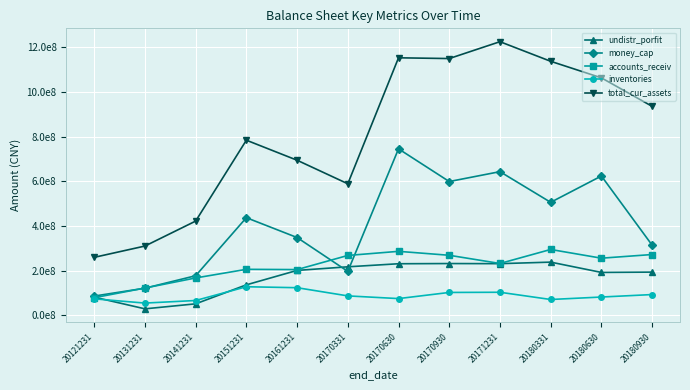

What is the total value across all series at 20121231?

581532514.3